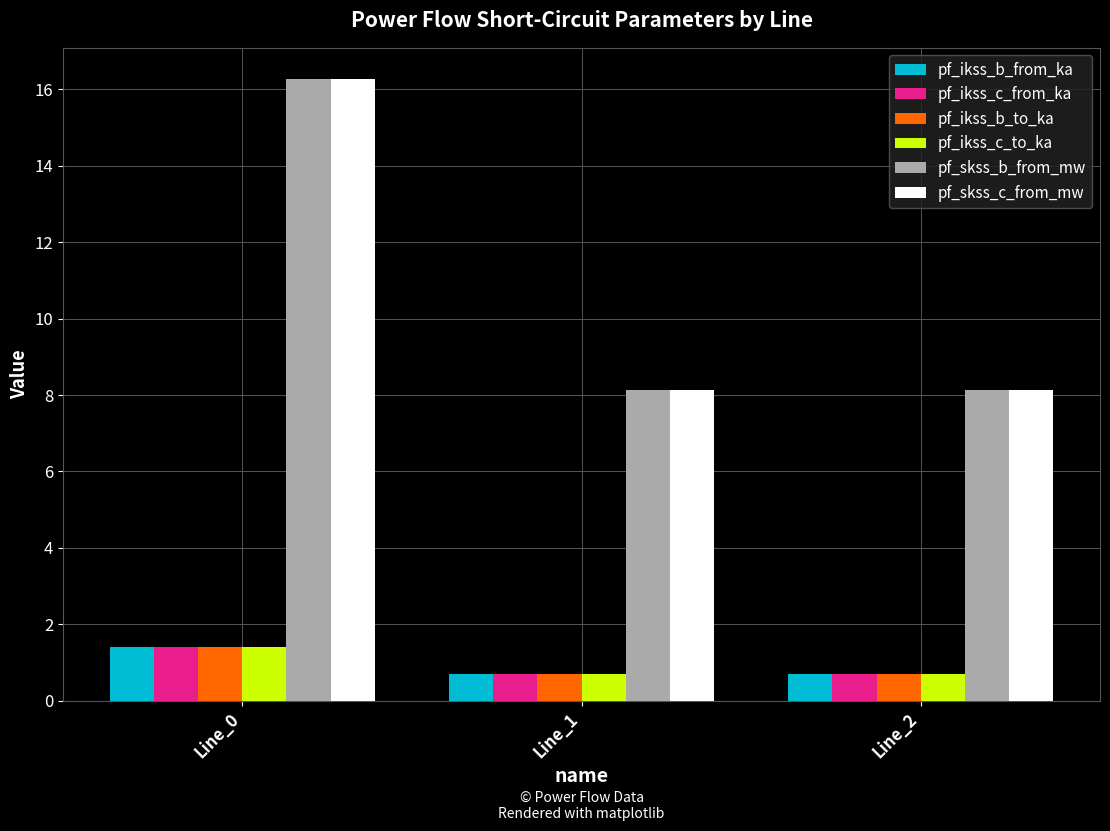

At how many categories does at least one series exceed 0?

3